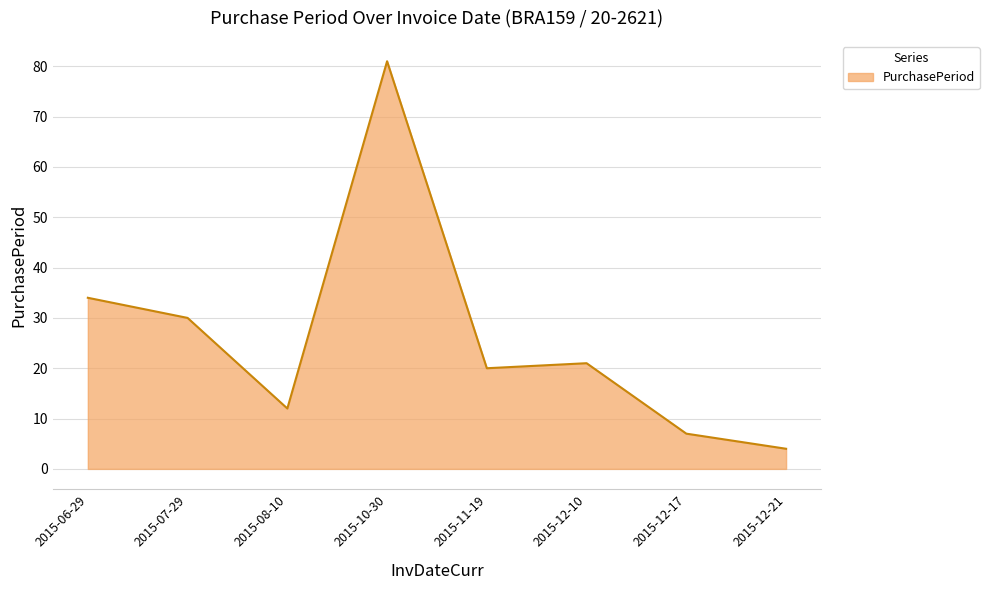

The value at 2015-06-29 is 18. True or false?

False